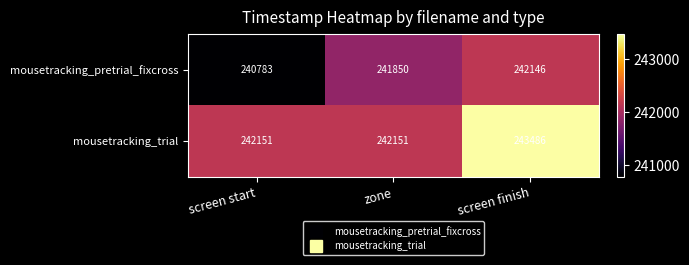

At which category is the sum across all series the highest?

screen finish